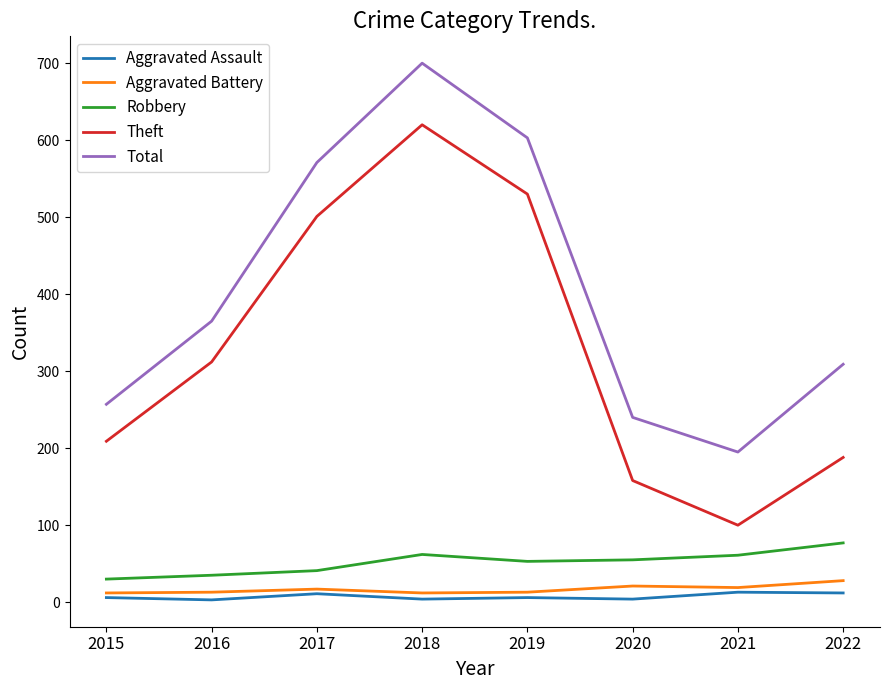

Is it true that Total equals 309 at 2022?

True